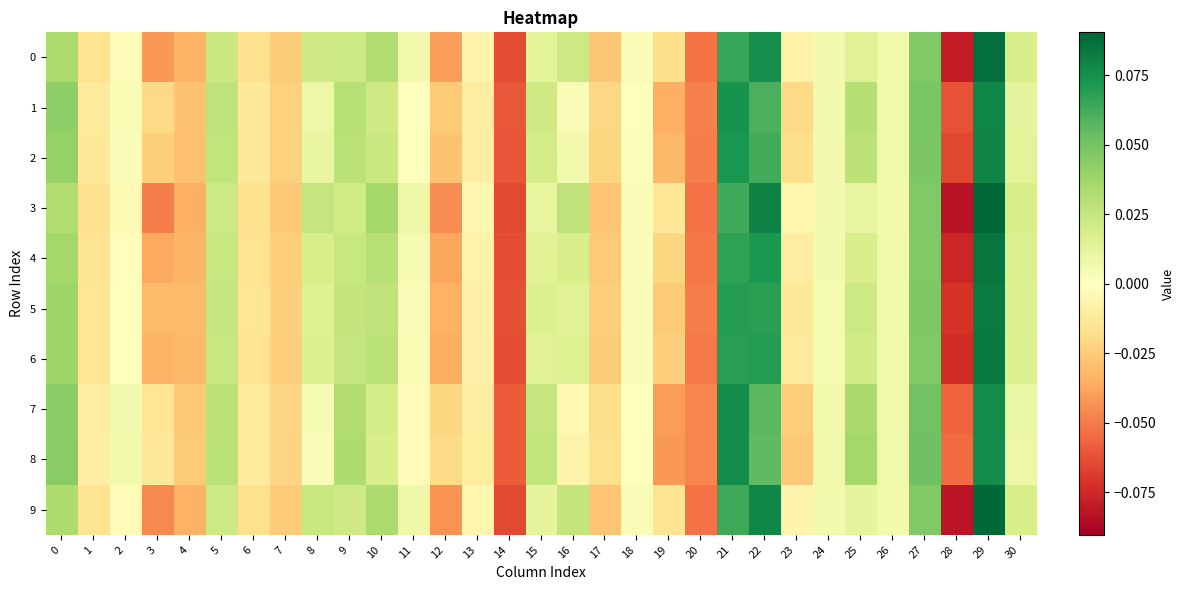

What is the smallest value displayed?

-0.1